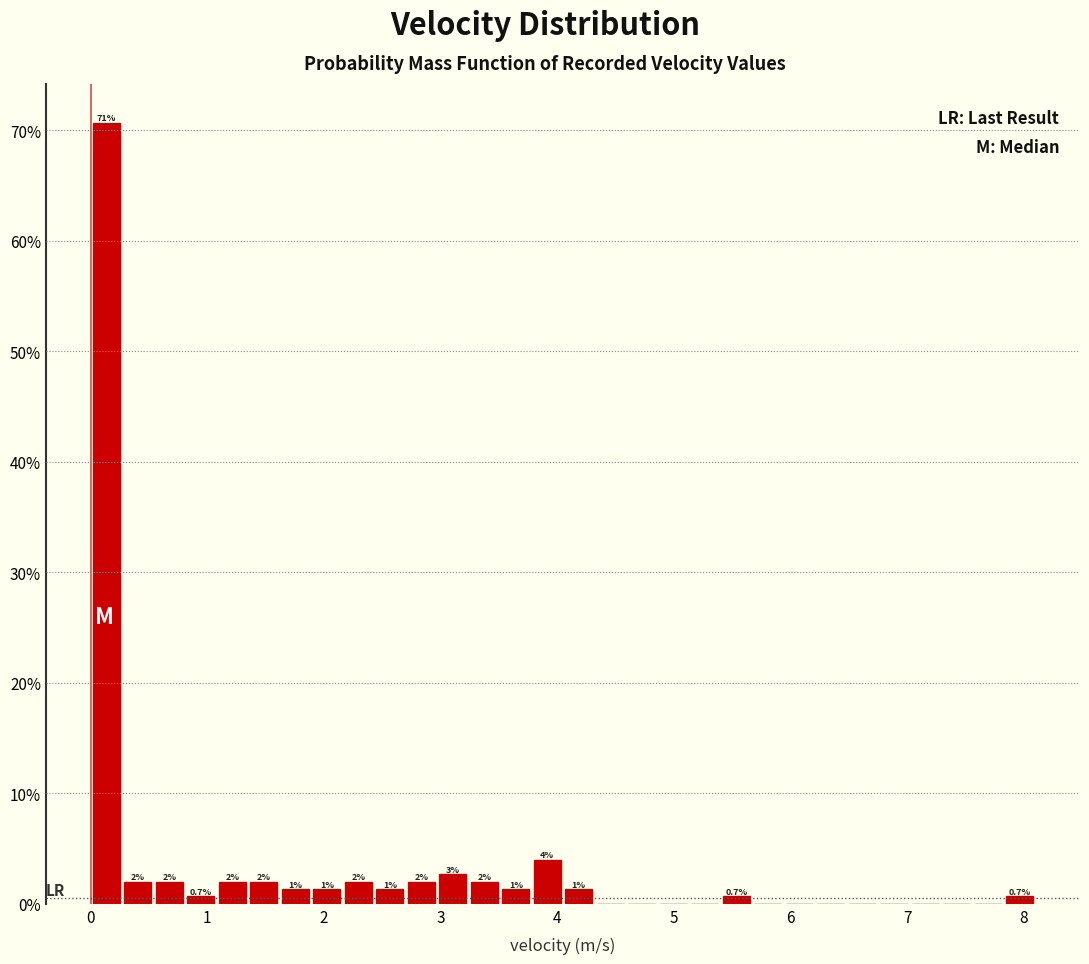

Read against the x-axis, roughly where is the centre of the tallest bar?

0.1